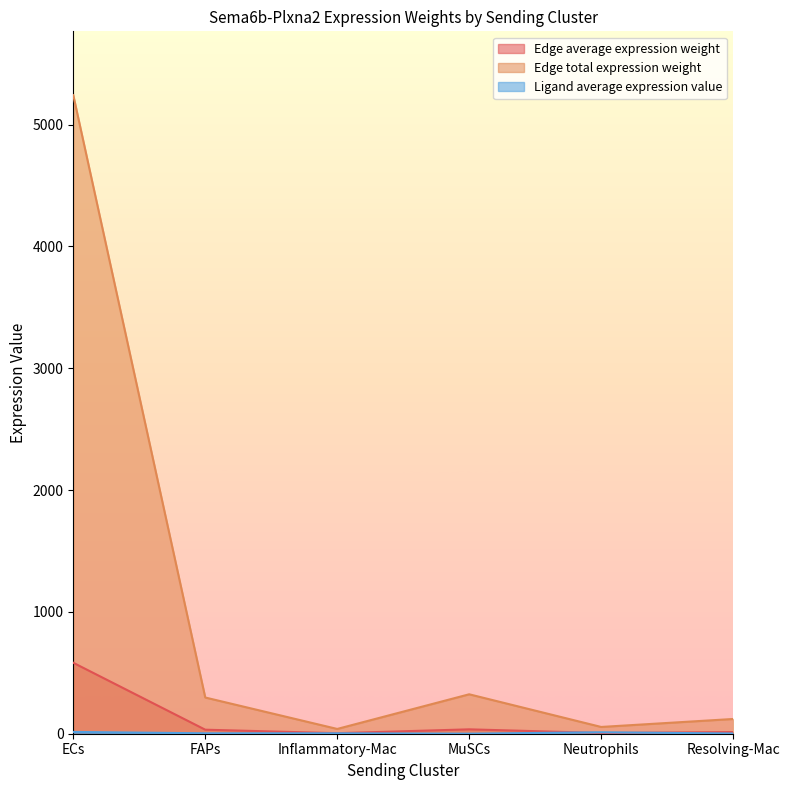

Which has a higher value, MuSCs or FAPs?

MuSCs